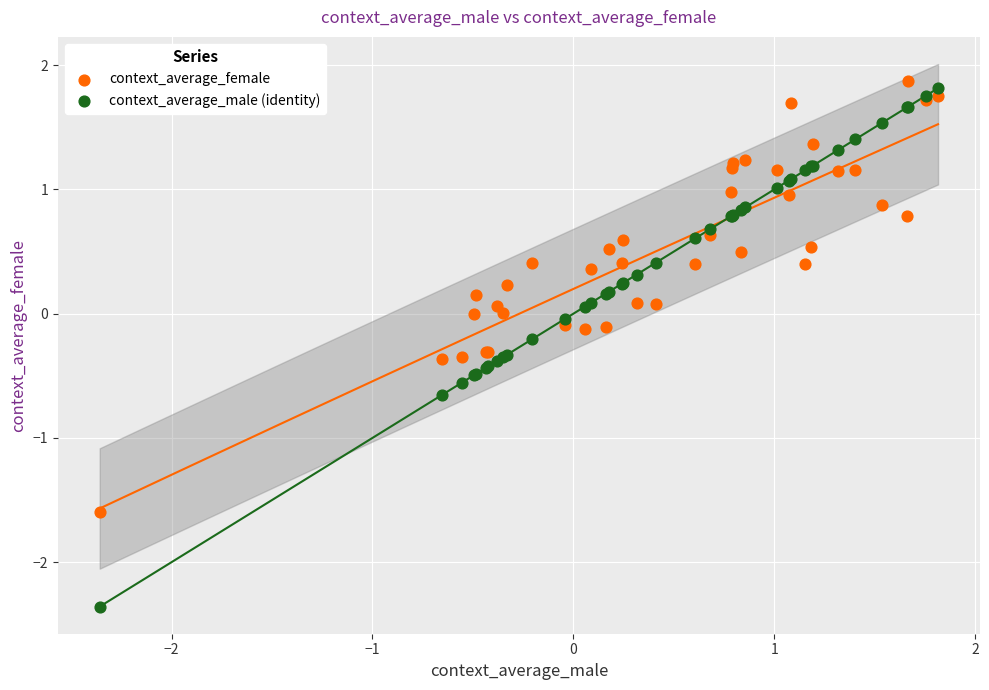

Which series reaches the minimum Y coordinate?

context_average_male (identity)